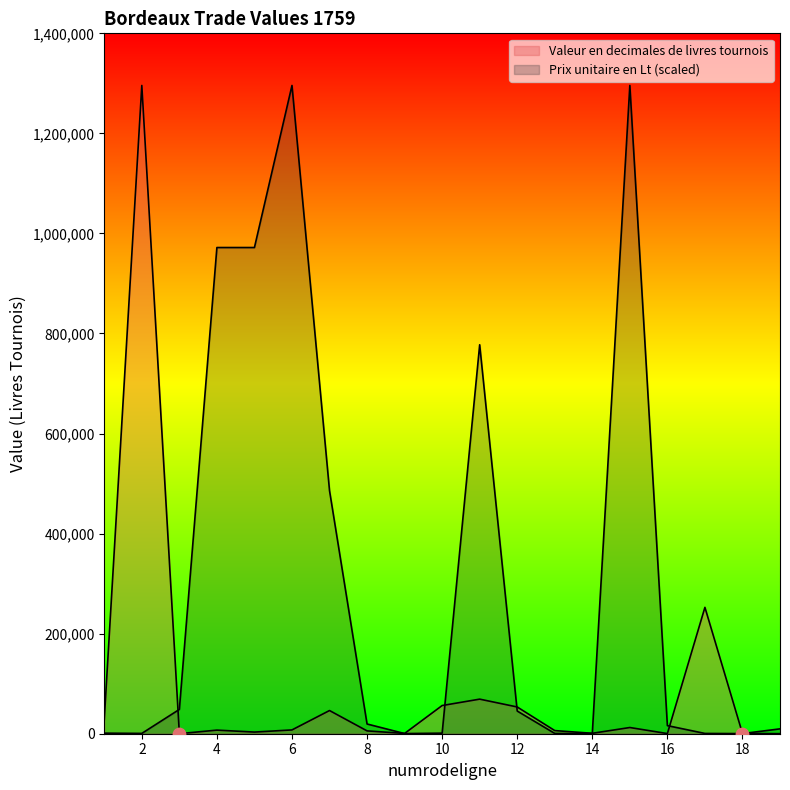

How many lines are shown in the chart?

2